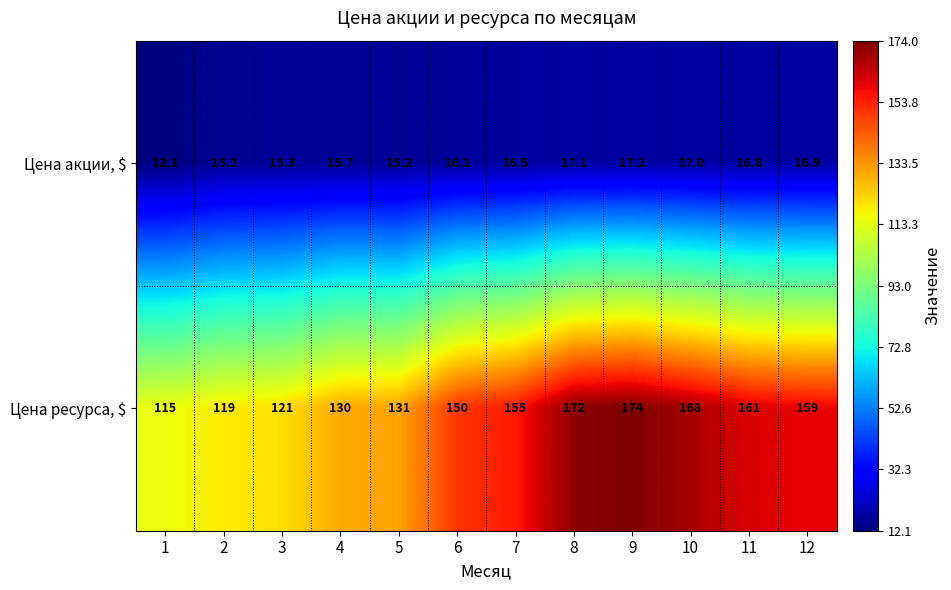

Which series has the largest total across all categories?

Цена ресурса, $